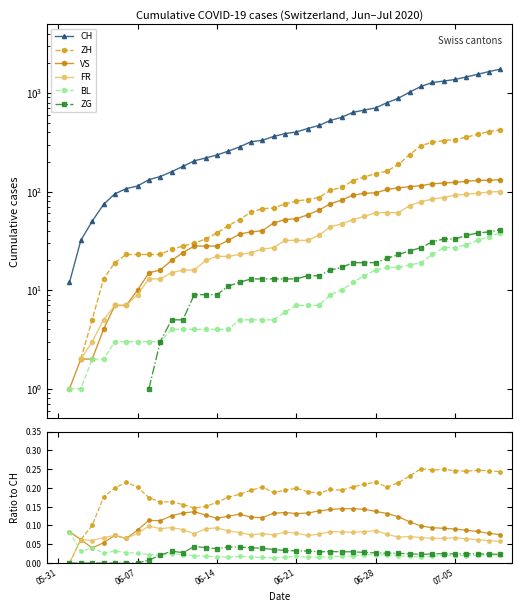

Count the number of data series in this chart.

6